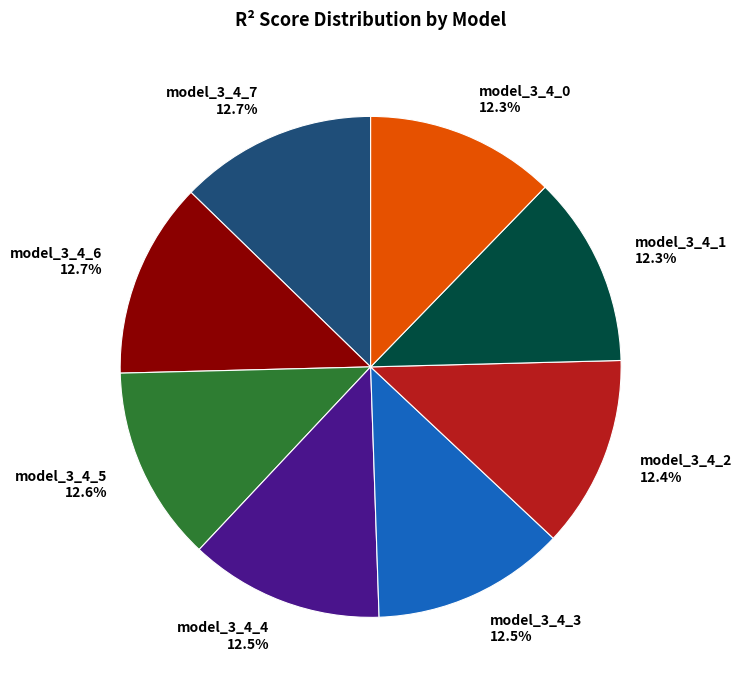

To the nearest percent, what is the average slice percentage?

12%